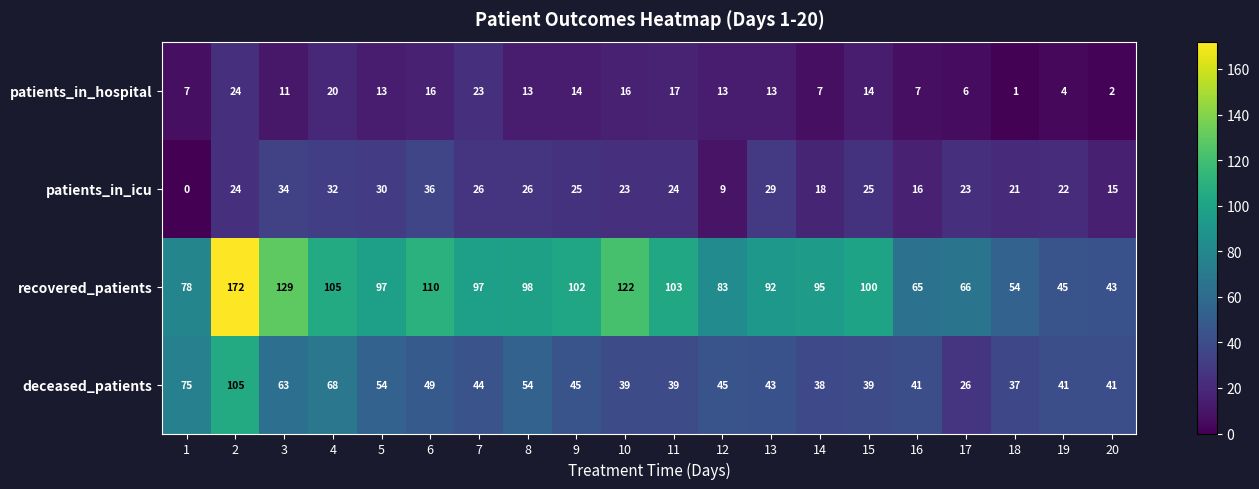

What is the difference between the maximum and minimum values in the deceased_patients series?

79